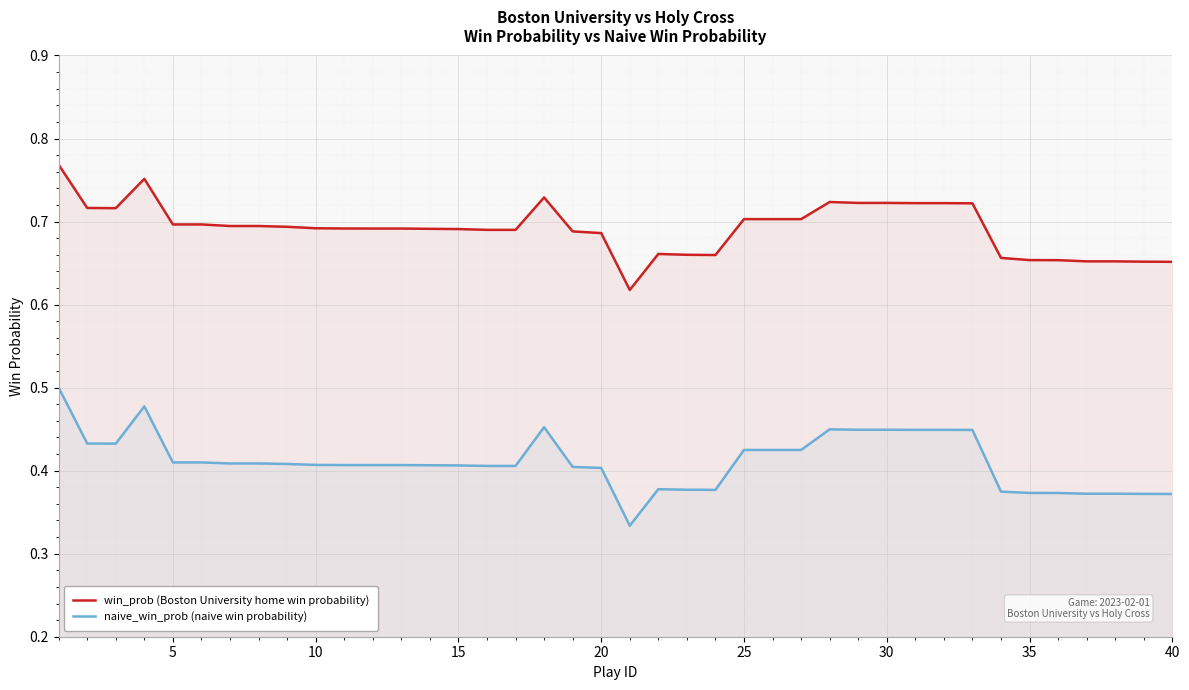

Which series changed the most between 31 and 38?

naive_win_prob (naive win probability)